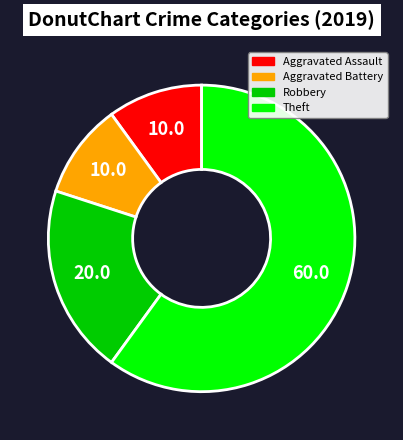

Is there any slice that represents more than half of the pie?

Yes